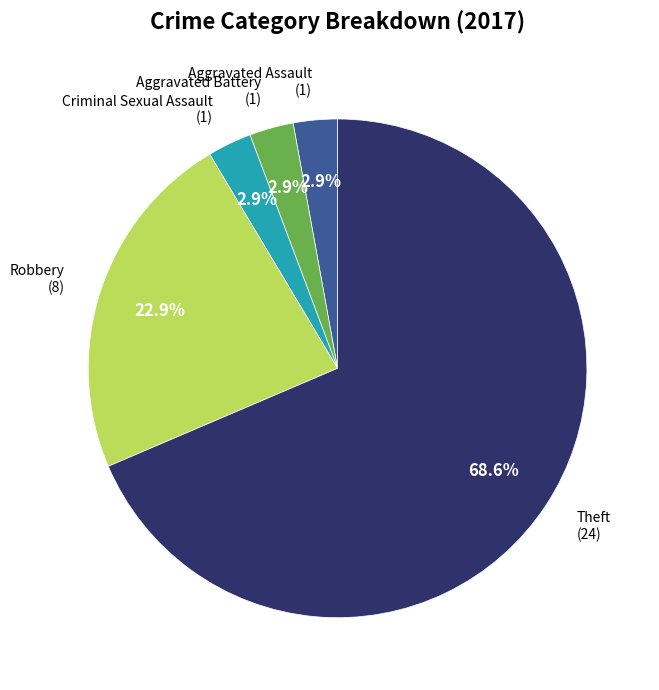

What is the largest slice in the pie chart?

Theft